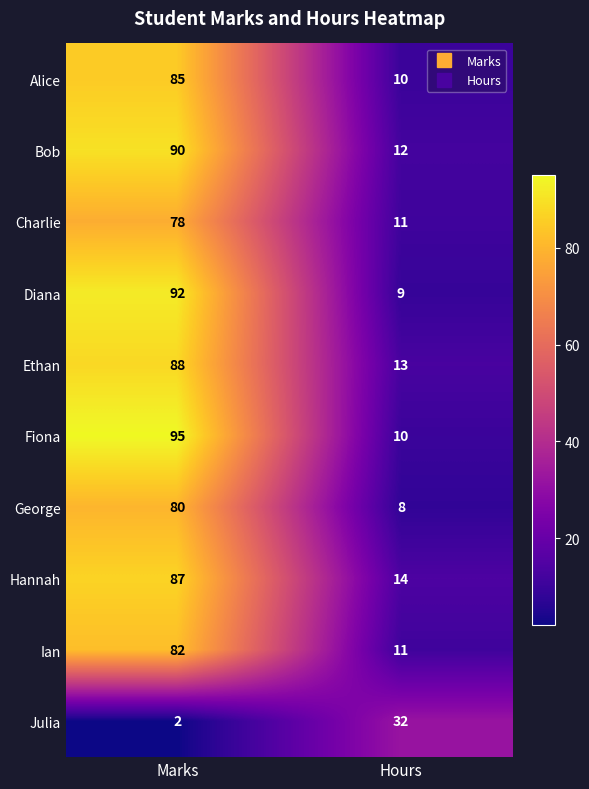

What is the total value across all series at Marks?

779